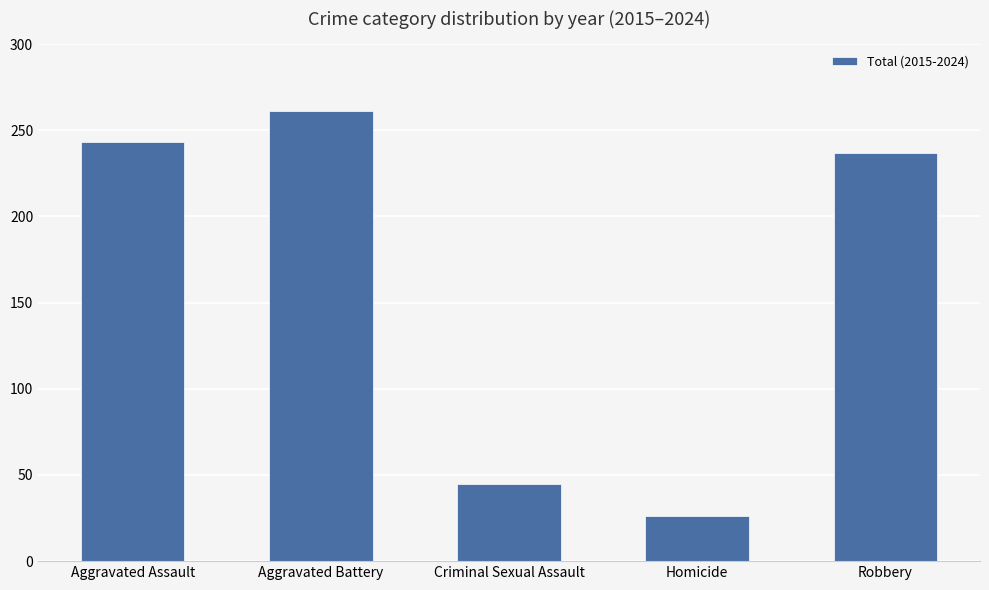

List the labels in order of value, largest first.

Aggravated Battery, Aggravated Assault, Robbery, Criminal Sexual Assault, Homicide